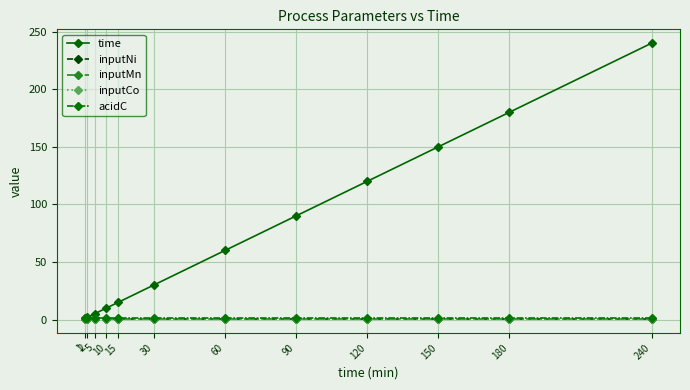

Is this an area chart (filled region under the line)?

No